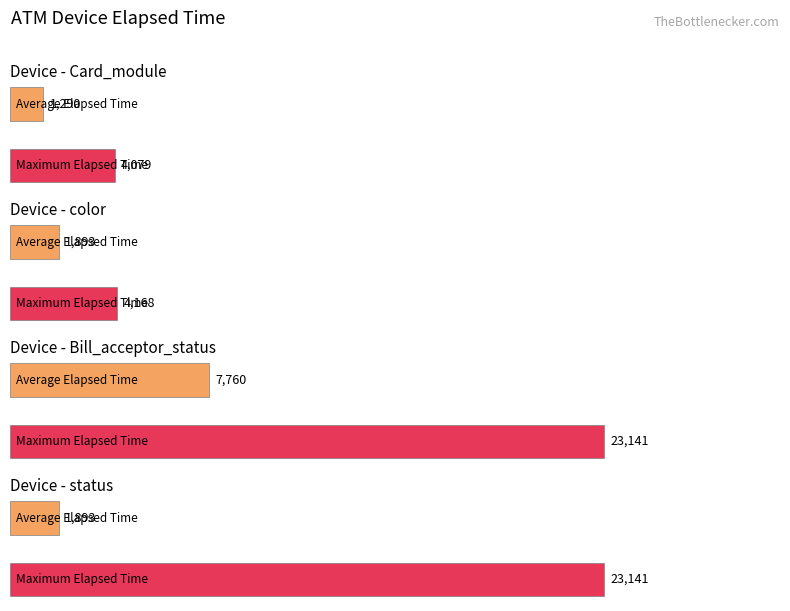

Are the bars grouped side by side (vs. stacked)?

Yes